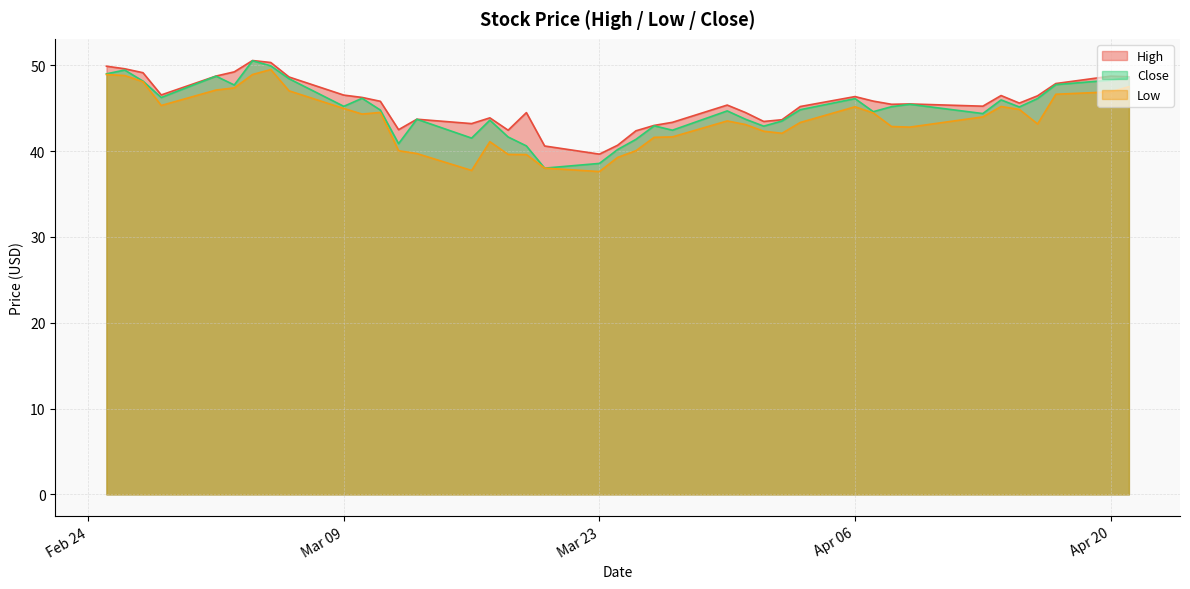

Which series has the largest range (max minus min)?

Close